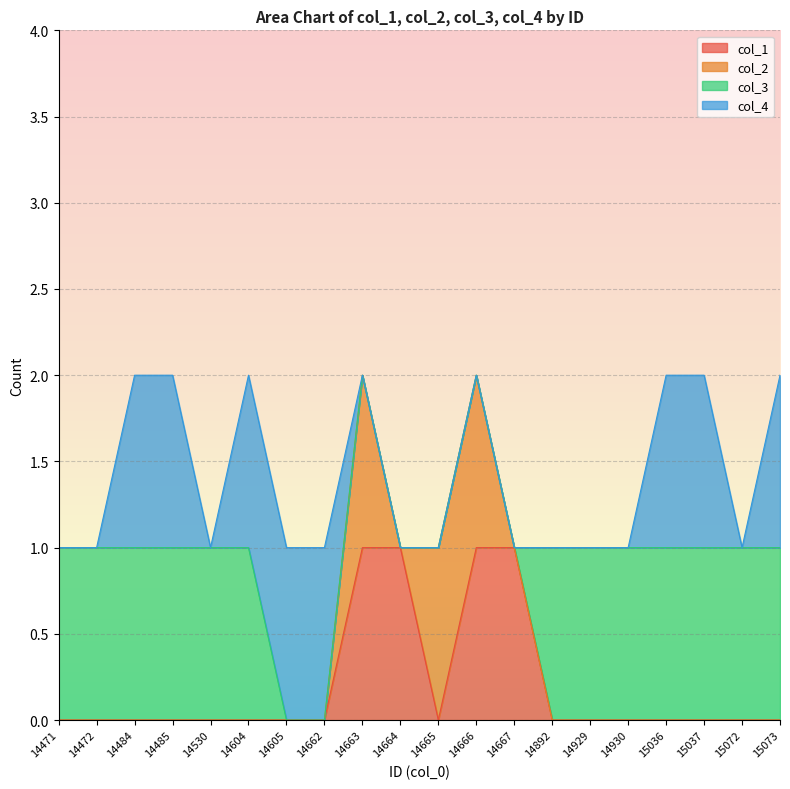

True or false: col_3 has more than 1 interior local peaks.

False